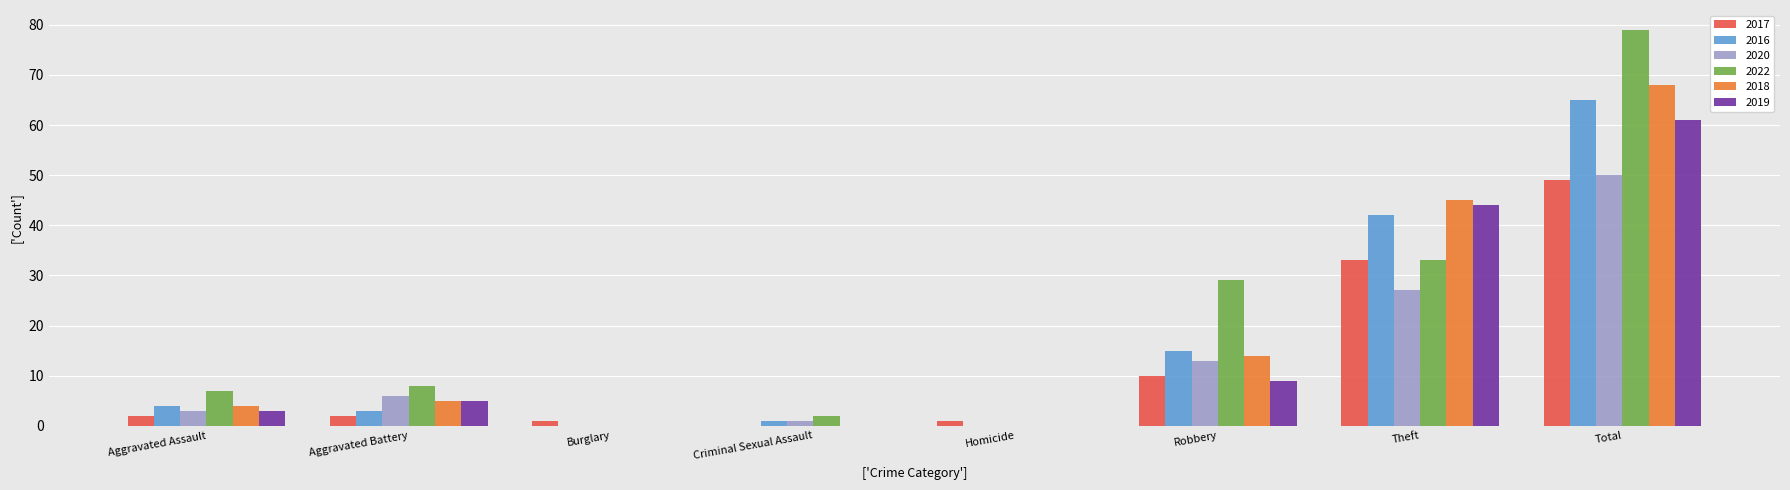

How many distinct data groups are displayed?

6